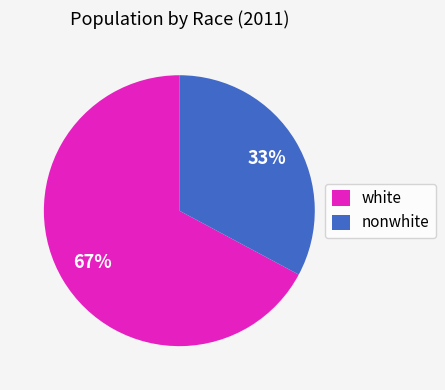

Which slice is the largest?

white